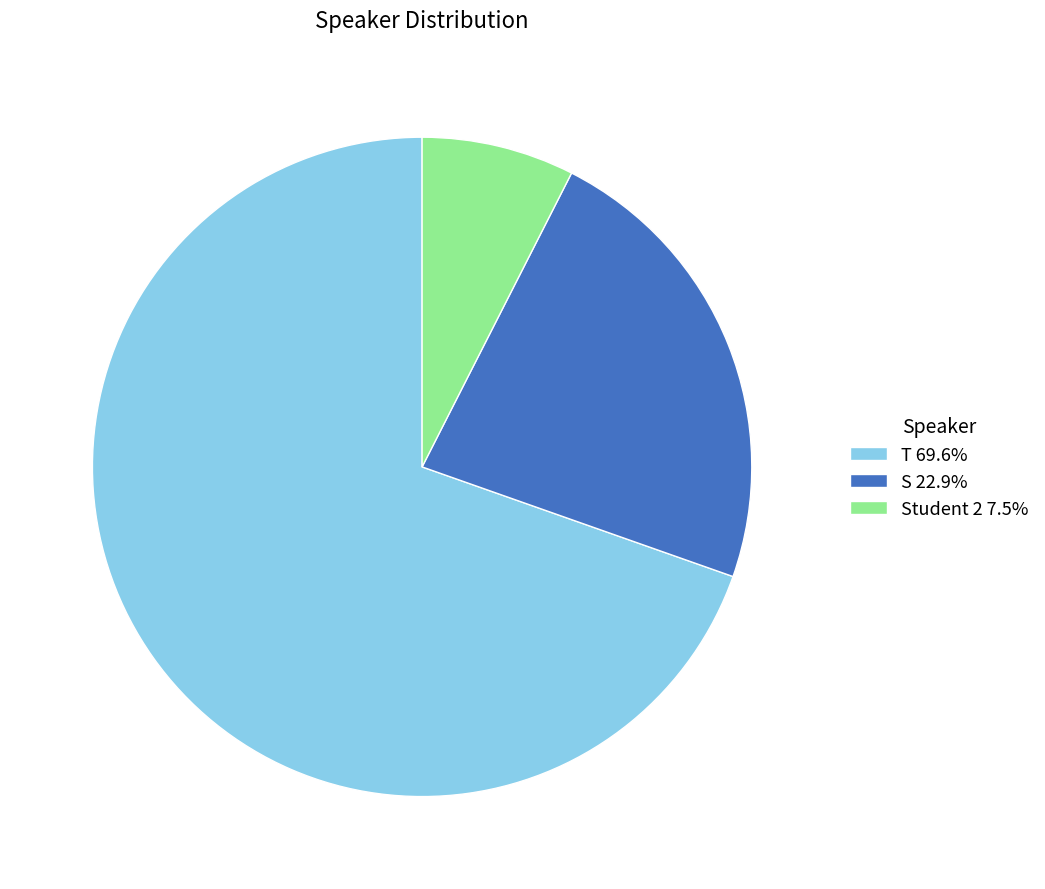

Does any single category account for the majority?

Yes